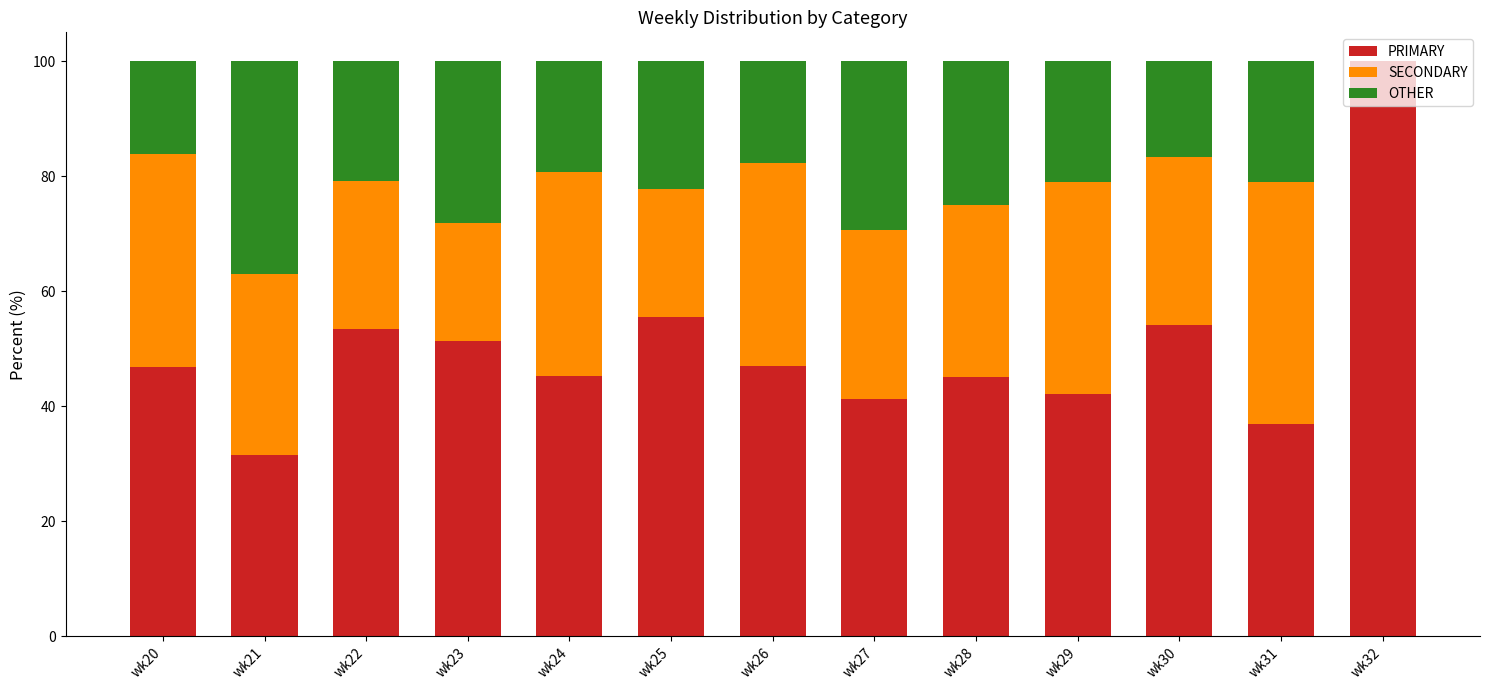

What is the total value across all series at wk26?

100.0